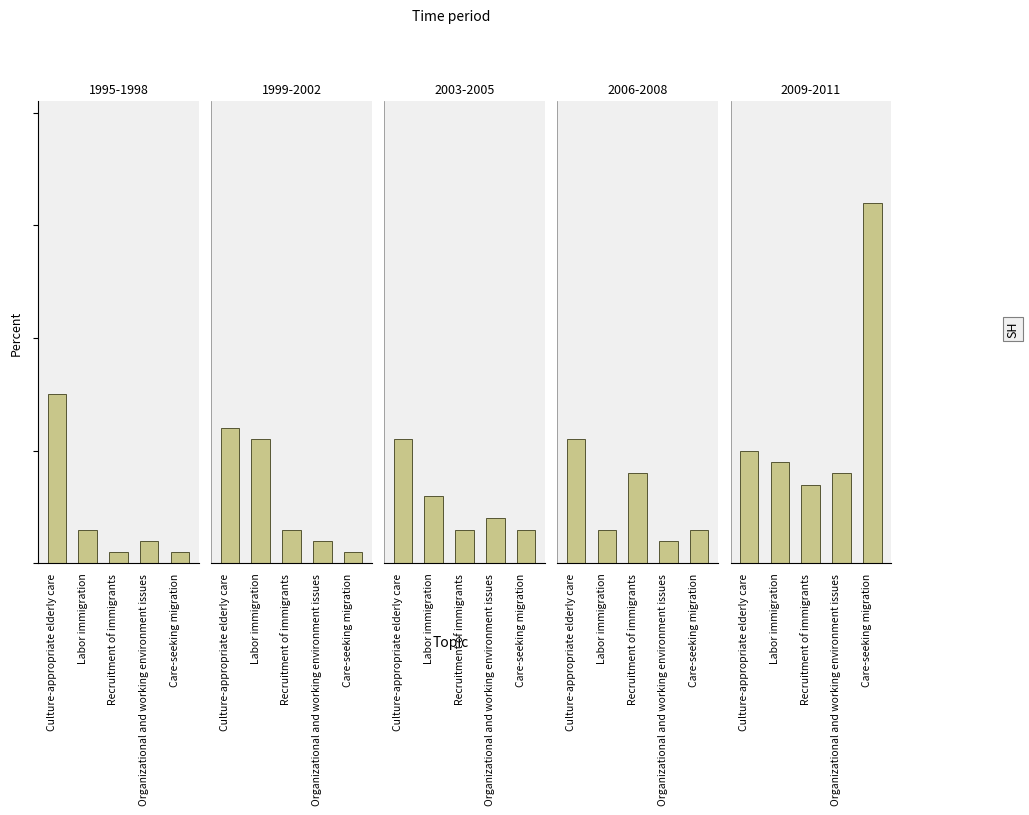

The 1999-2002 series shows 2.4 at Culture-appropriate elderly care. True or false?

False